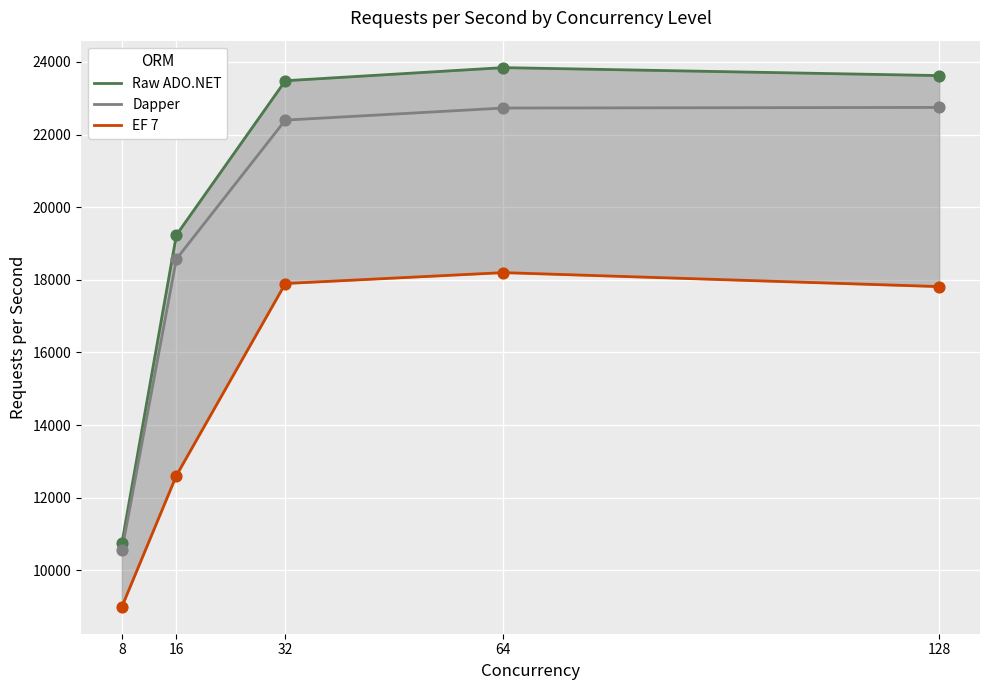

What is the total value across all series at 16?

50410